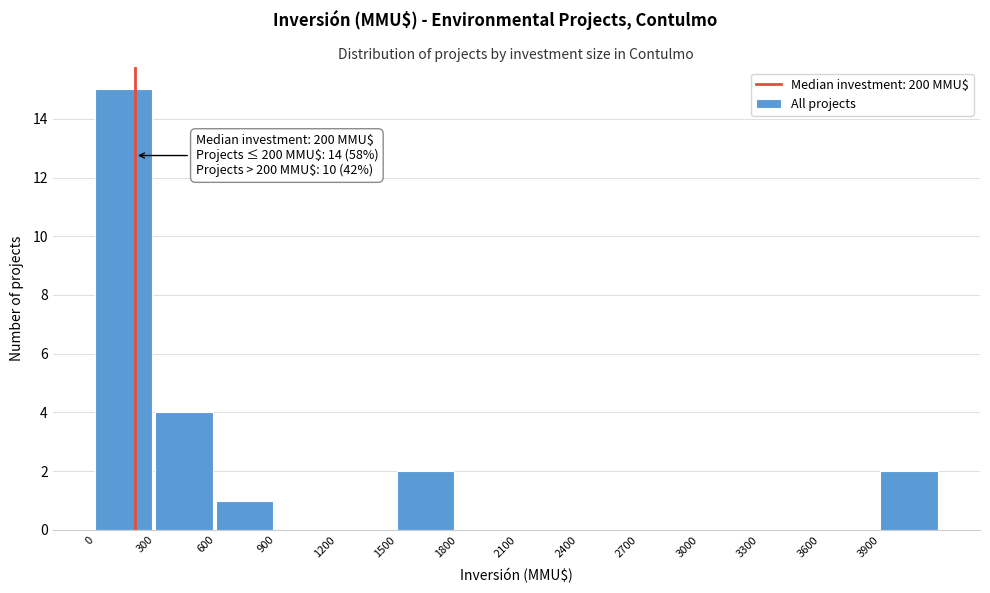

Over which range of the x-axis is the bar tallest?

0 to 300